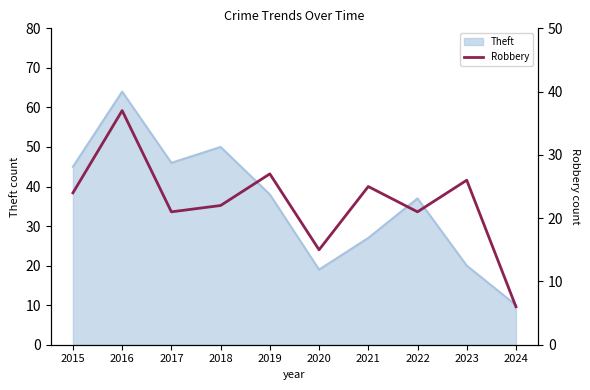

At which label does Theft reach its minimum?

2024